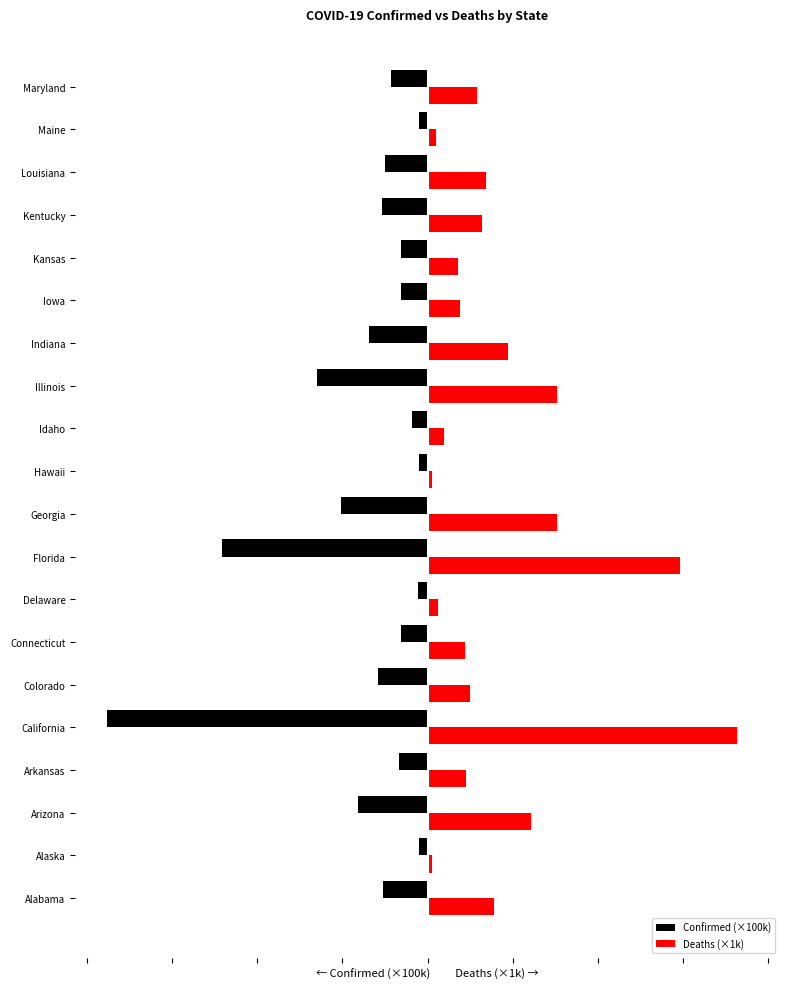

At which category does the chart reach its minimum across all series?

California